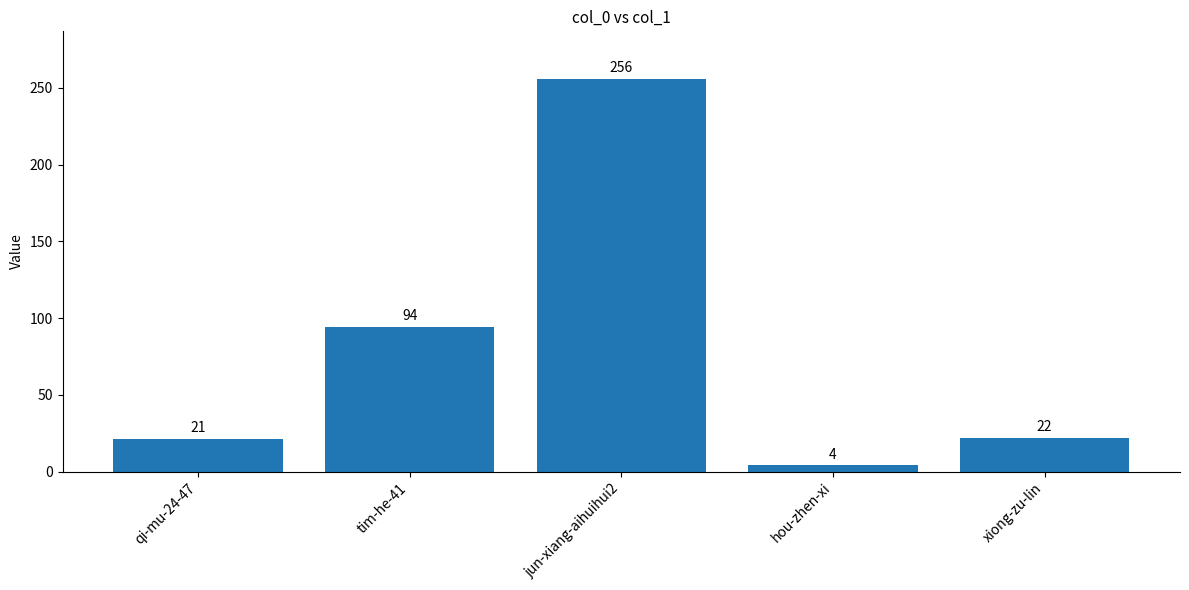

How many bars are there in total?

5